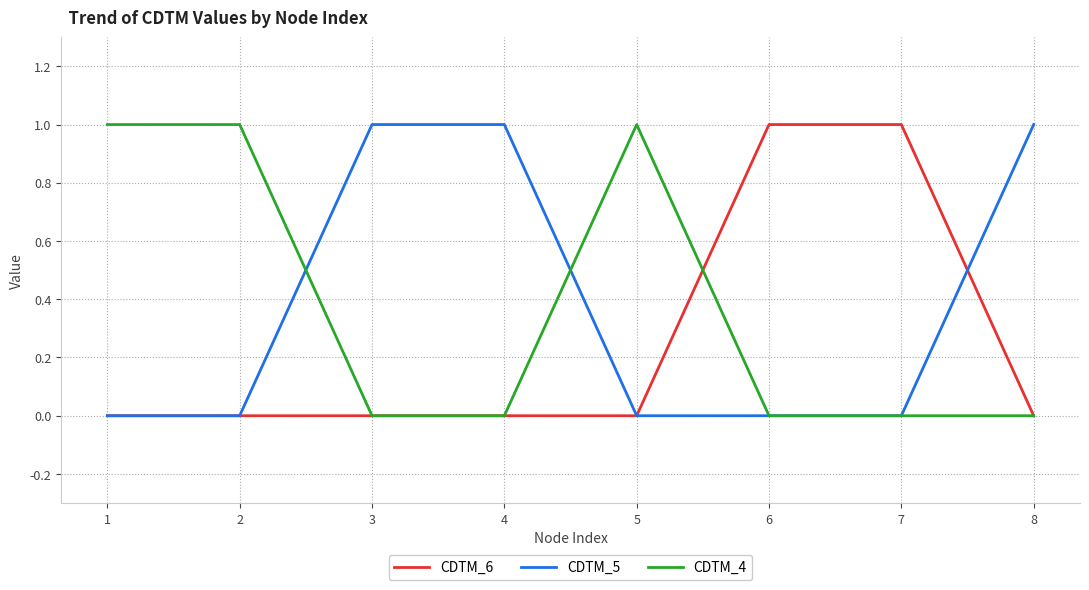

Does the chart display data point markers on the line(s)?

No